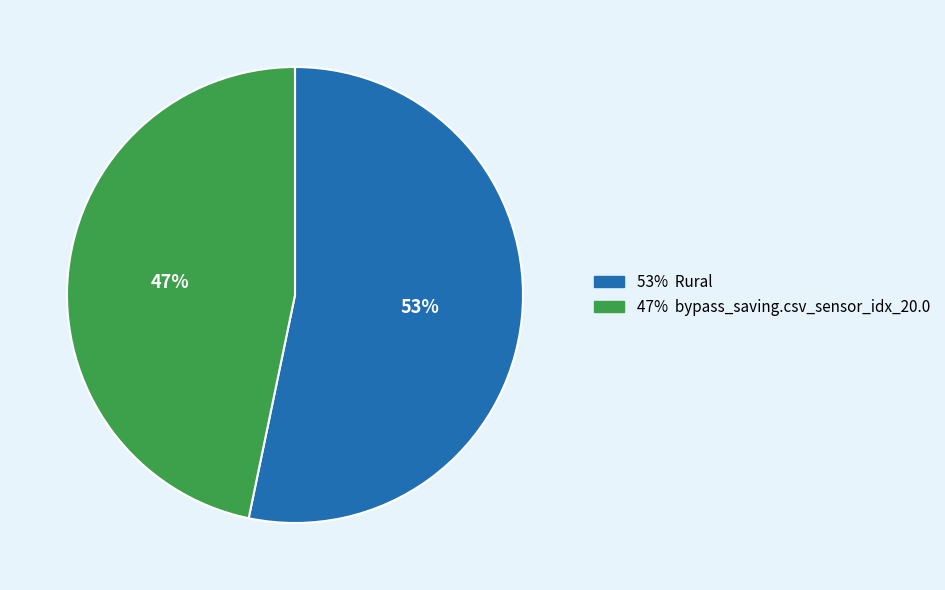

Is there a majority slice in this chart?

Yes